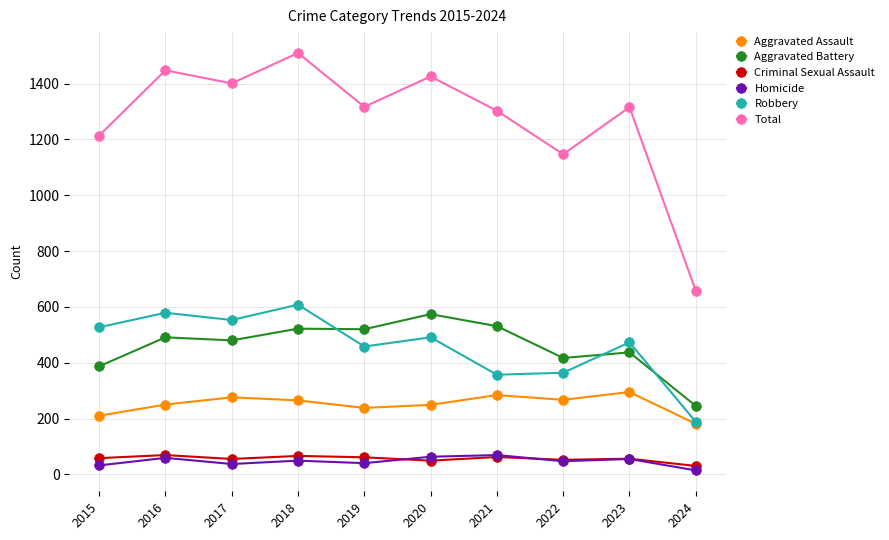

What is the difference between the maximum and second lowest values in the Robbery series?

251